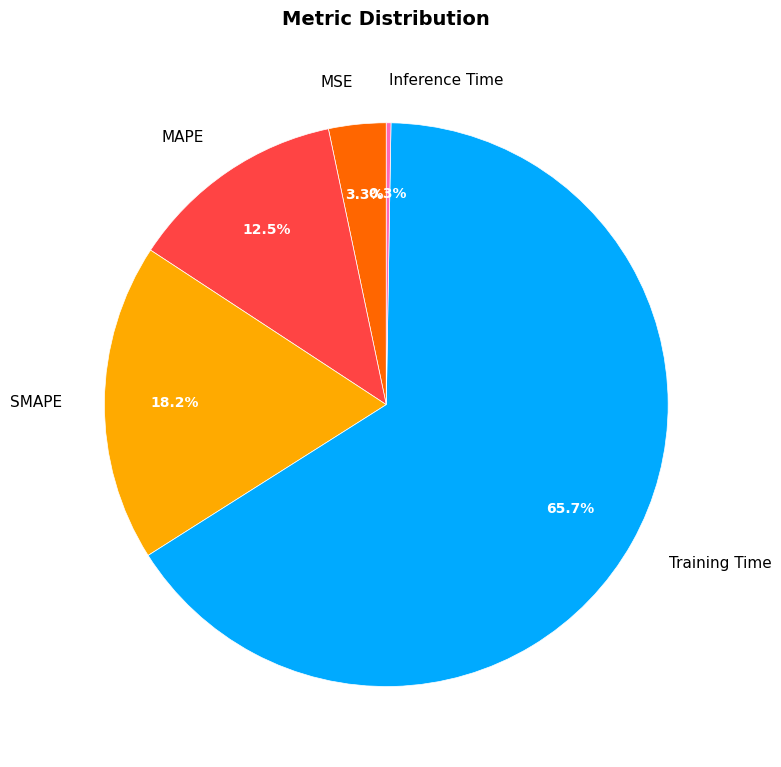

Which has a higher value, SMAPE or MSE?

SMAPE